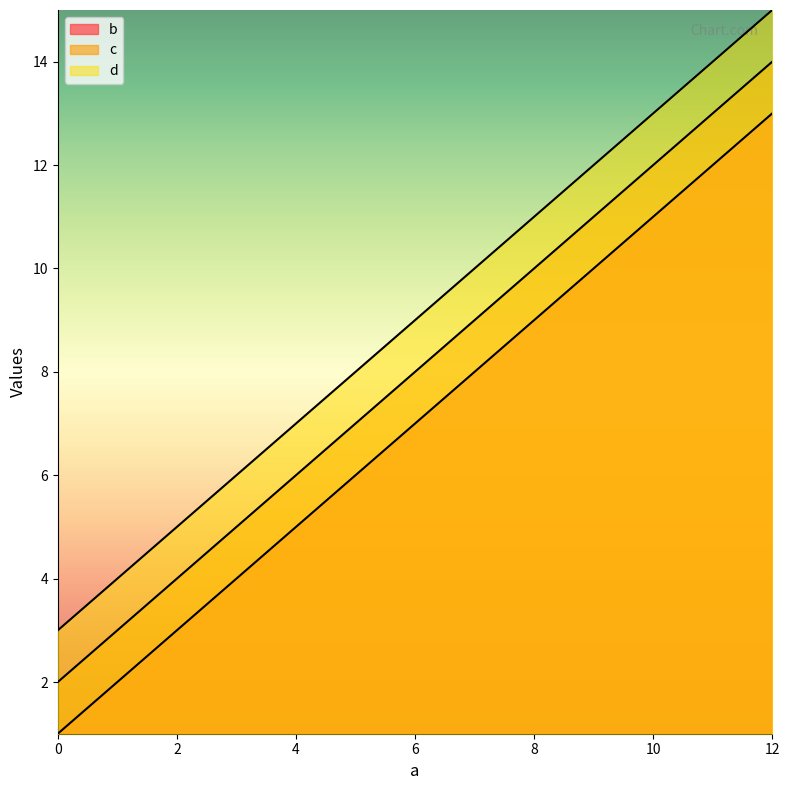

What is the difference between the c values at 8 and 12?

4